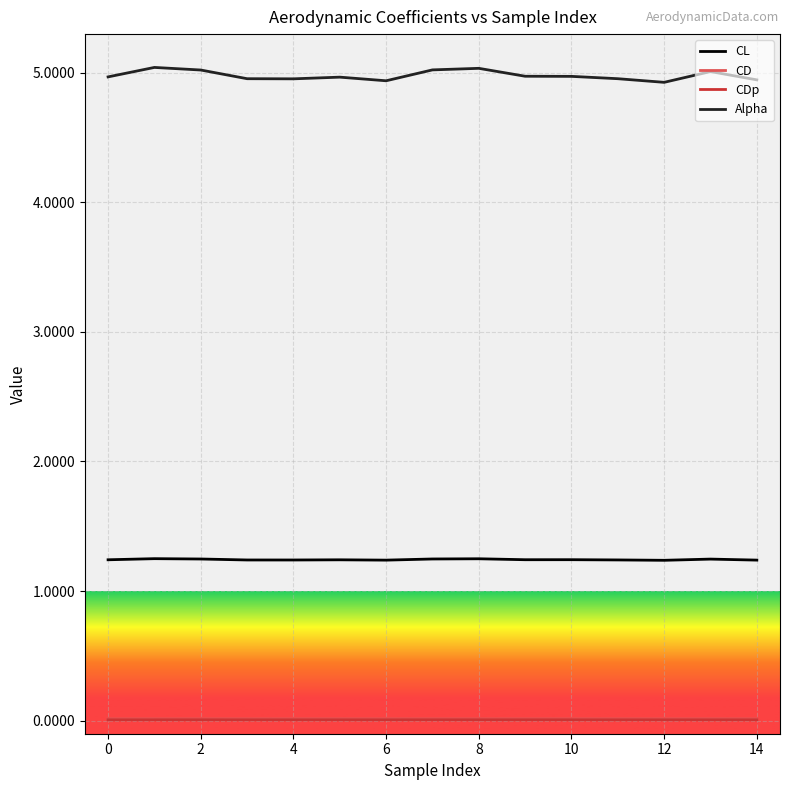

What is the lowest value of the Alpha series?

4.9